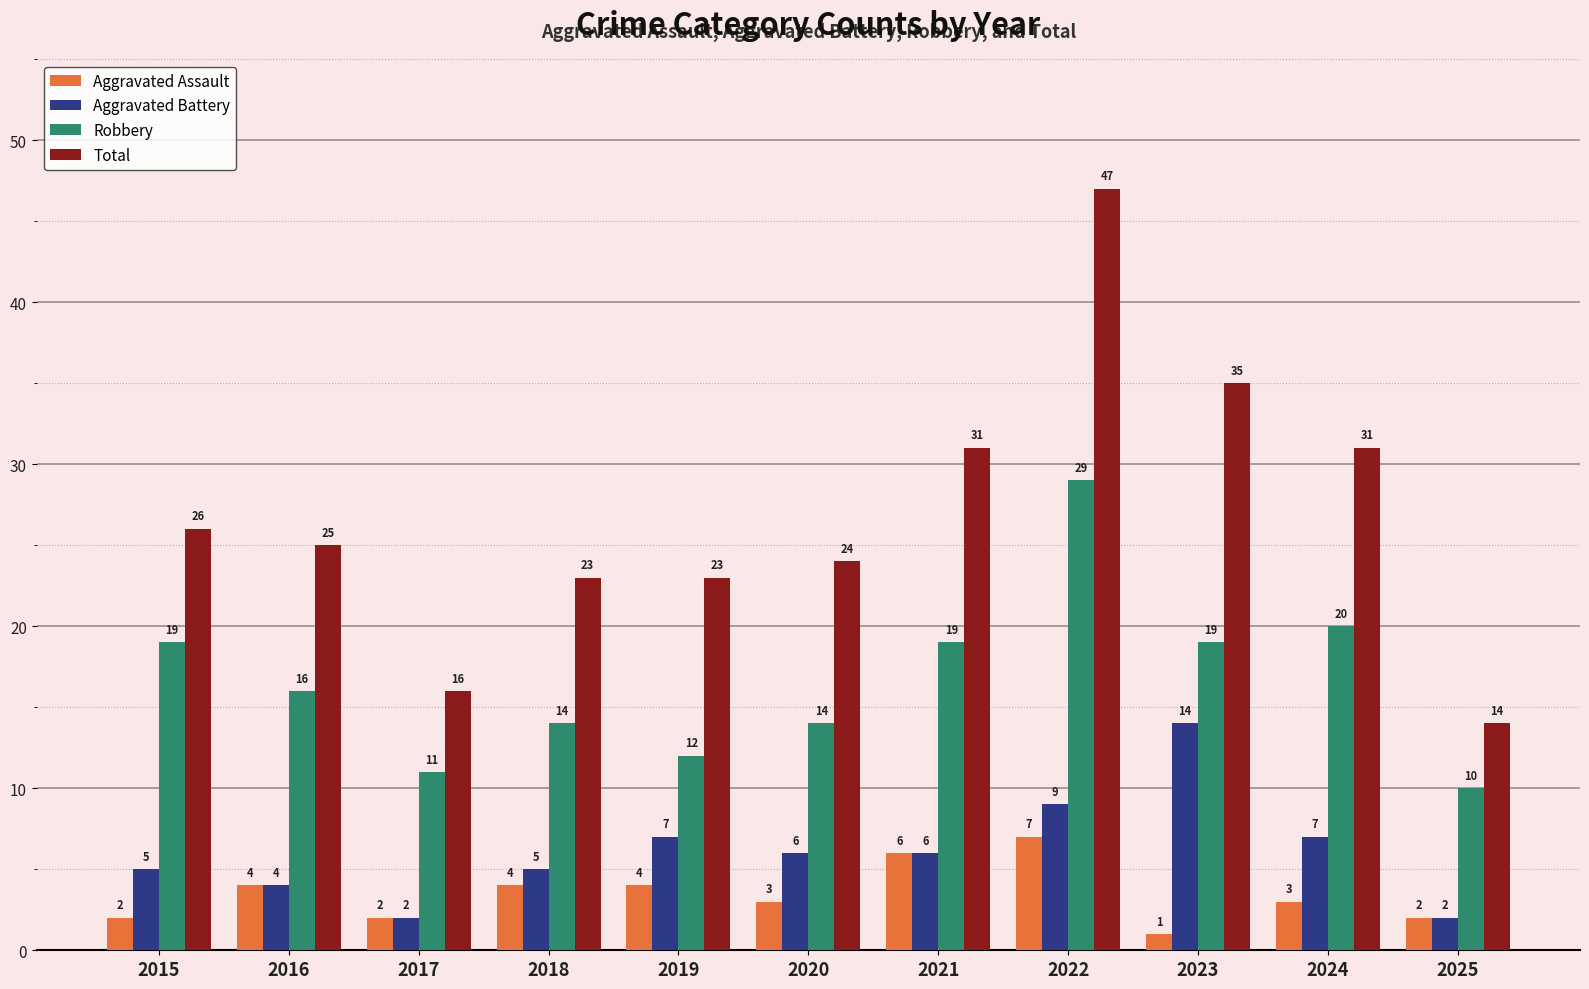

Which label corresponds to the smallest value in the chart?

2023